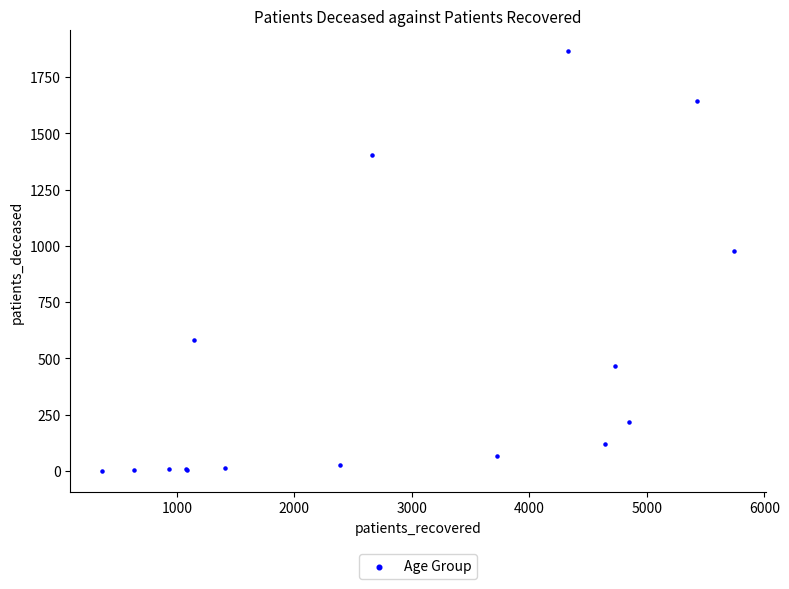

What Y value in the scatter plot is closest to 932?

977